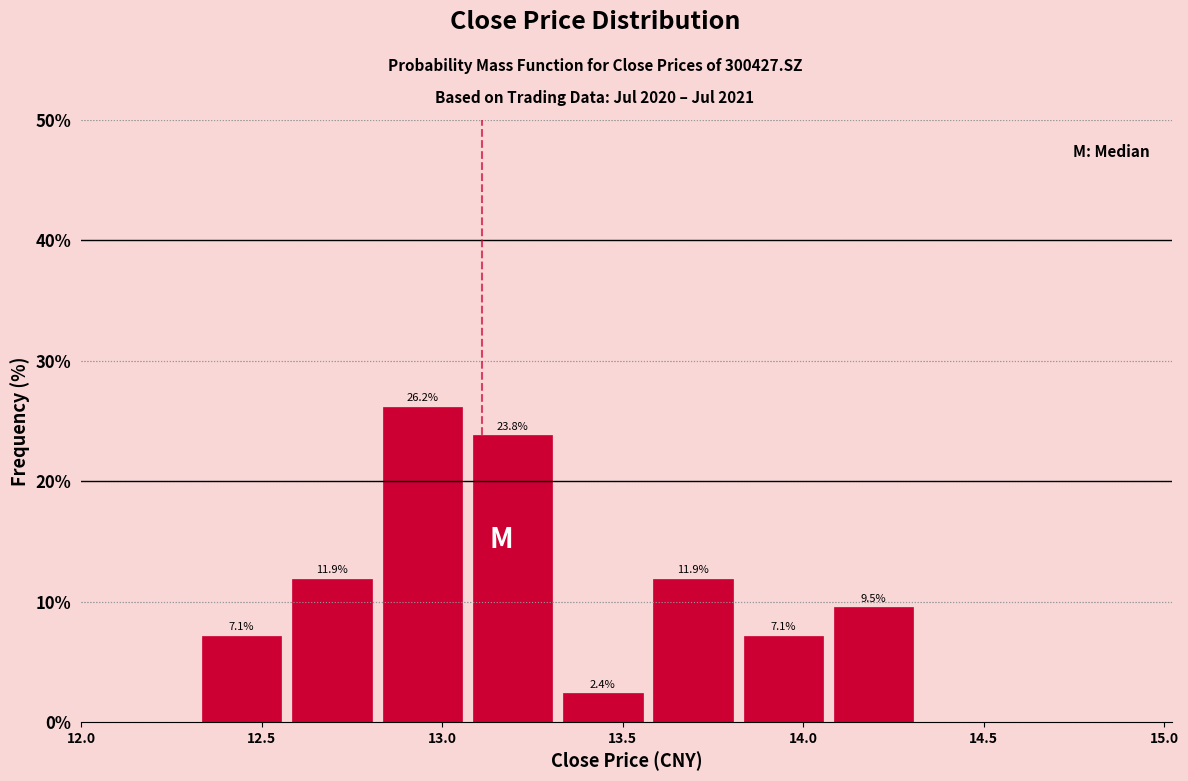

Which range on the x-axis has the tallest bar?

12.82 to 13.07